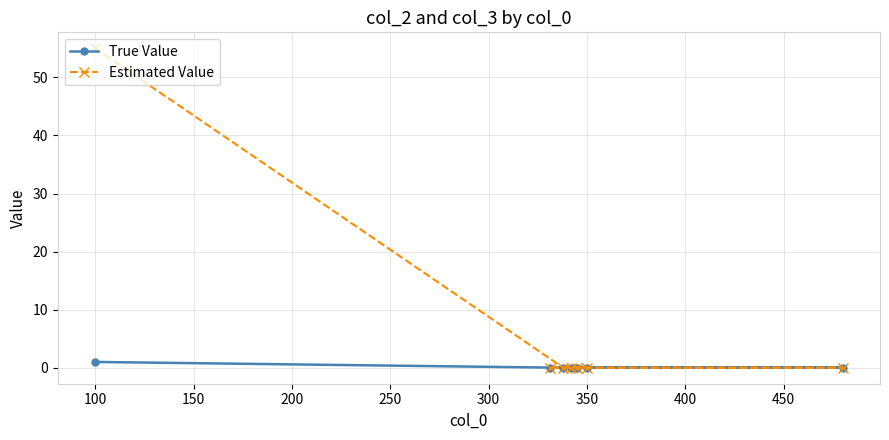

At which category is the sum across all series the highest?

100